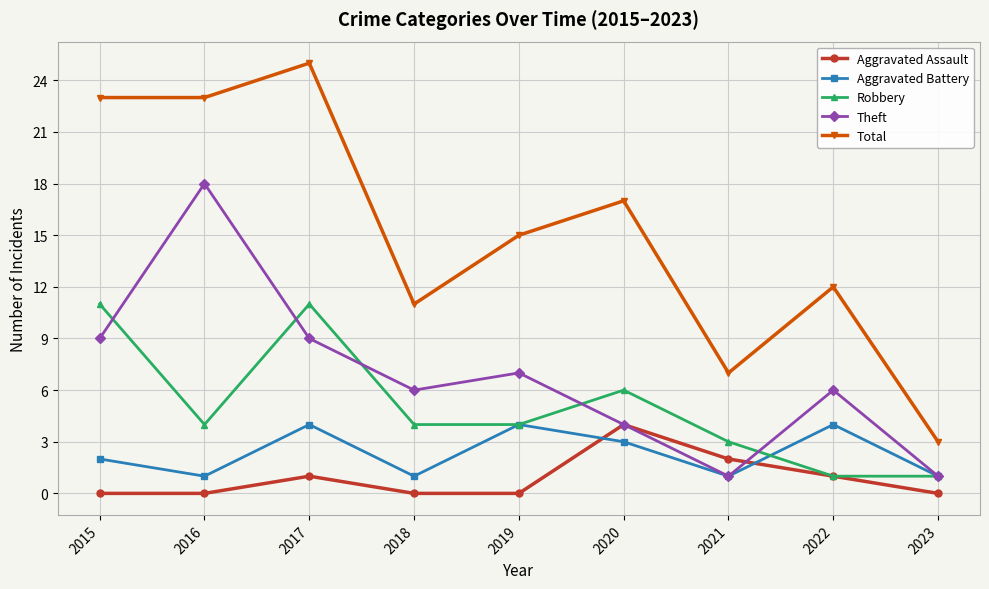

What is the sum of the Aggravated Assault values at 2016 and 2020?

4